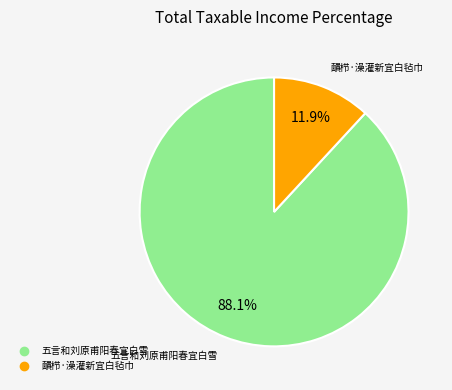

To the nearest percent, what is the difference between the 五言和刘原甫阳春宜白雪 and 靧栉·澡灌新宜白毡巾 slice percentages?

76%